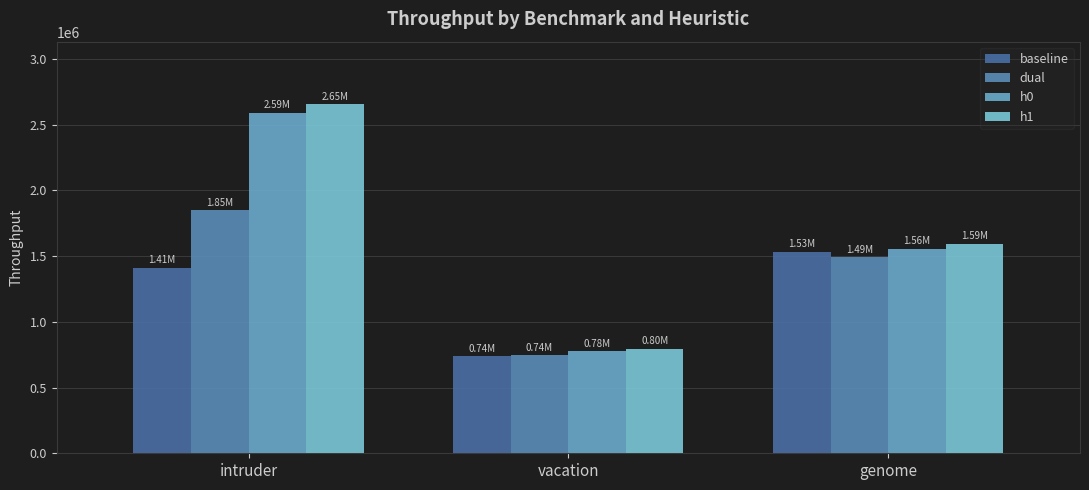

Which series has the largest range (max minus min)?

h1